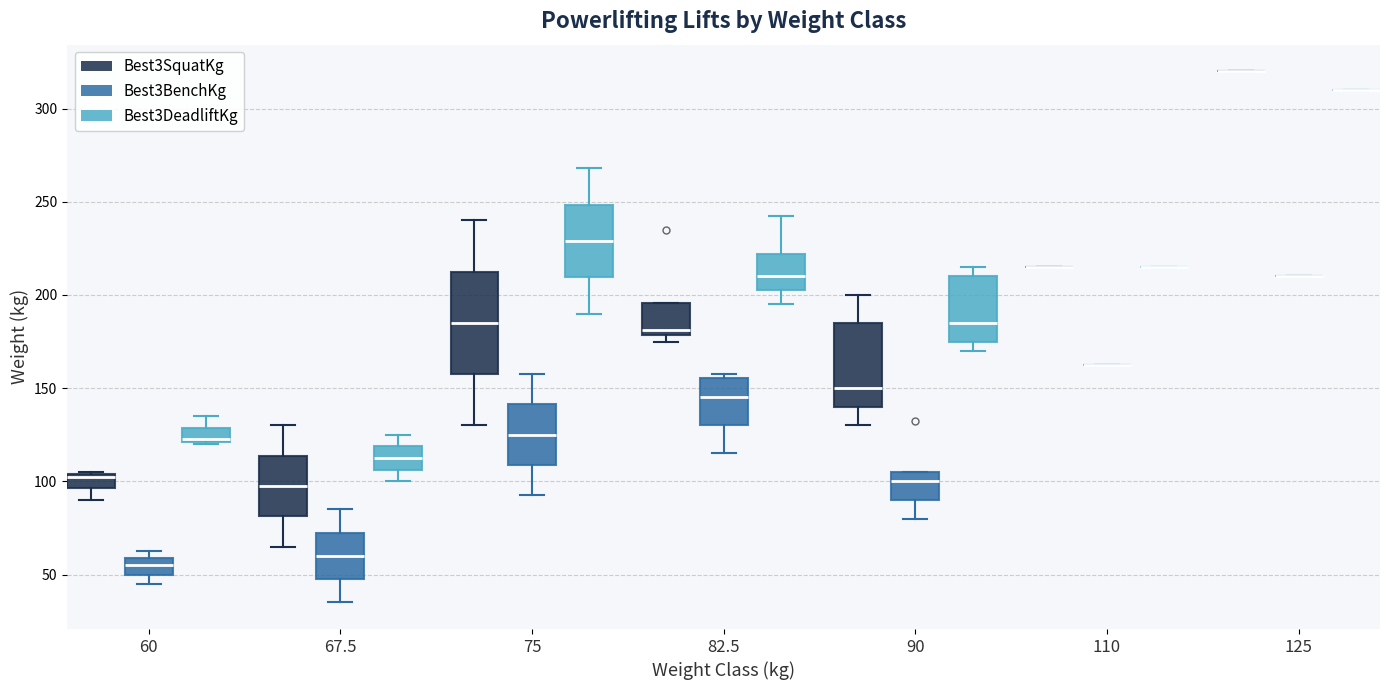

Reading left to right, read every box against the y-axis: the position of its median line, the range the box covers, and the ends of its whiskers. The values are not printed on the chart, so give them approximately, as read against the axis.

60 (Best3SquatKg): median 105 (drawn on the box's upper edge), box 95 to 105, whiskers 90 to 105
60 (Best3BenchKg): median 55, box 50 to 60, whiskers 45 to 65
60 (Best3DeadliftKg): median 125 (drawn on the box's lower edge), box 120 to 130, whiskers 120 to 135
67.5 (Best3SquatKg): median 100, box 80 to 115, whiskers 65 to 130
67.5 (Best3BenchKg): median 60, box 50 to 75, whiskers 35 to 85
67.5 (Best3DeadliftKg): median 115, box 105 to 120, whiskers 100 to 125
75 (Best3SquatKg): median 185, box 160 to 215, whiskers 130 to 240
75 (Best3BenchKg): median 125, box 110 to 140, whiskers 95 to 160
75 (Best3DeadliftKg): median 230, box 210 to 250, whiskers 190 to 270
82.5 (Best3SquatKg): median 180 (just above the box's lower edge), box 180 to 195, whiskers 175 to 195
82.5 (Best3BenchKg): median 145, box 130 to 155, whiskers 115 to 160
82.5 (Best3DeadliftKg): median 210, box 205 to 220, whiskers 195 to 245
90 (Best3SquatKg): median 150, box 140 to 185, whiskers 130 to 200
90 (Best3BenchKg): median 100, box 90 to 105, whiskers 80 to 105
90 (Best3DeadliftKg): median 185, box 175 to 210, whiskers 170 to 215
110 (Best3SquatKg): box collapsed to a line at 215, whiskers 215 to 215
110 (Best3BenchKg): box collapsed to a line at 165, whiskers 165 to 165
110 (Best3DeadliftKg): box collapsed to a line at 215, whiskers 215 to 215
125 (Best3SquatKg): box collapsed to a line at 320, whiskers 320 to 320
125 (Best3BenchKg): box collapsed to a line at 210, whiskers 210 to 210
125 (Best3DeadliftKg): box collapsed to a line at 310, whiskers 310 to 310